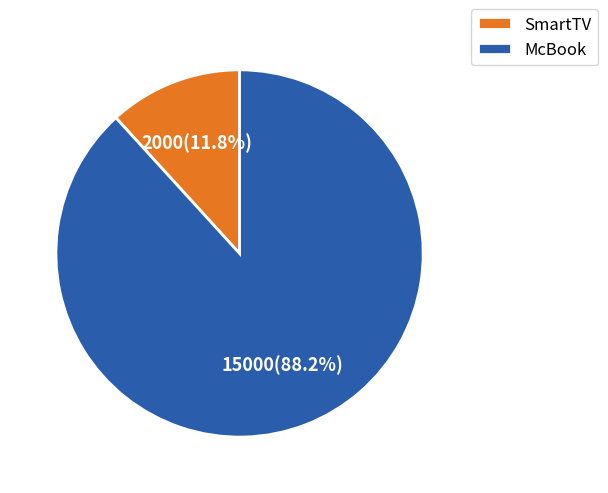

What is the total percentage of McBook and SmartTV?

100.0%